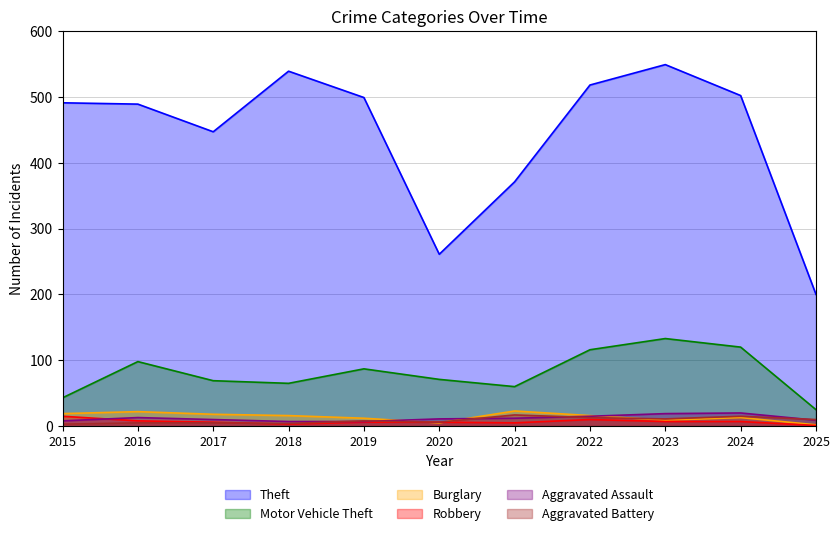

Rank the categories by Theft value from highest to lowest.

2023, 2018, 2022, 2024, 2019, 2015, 2016, 2017, 2021, 2020, 2025